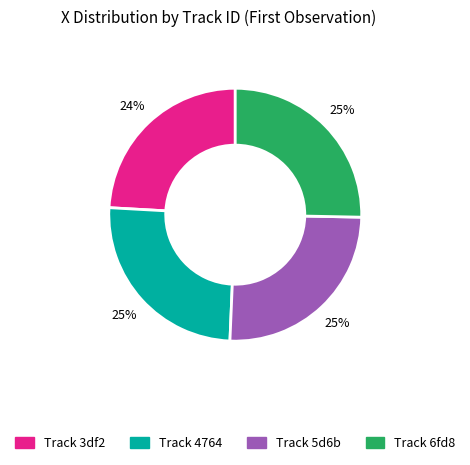

Which slice is the smallest?

Track 3df2